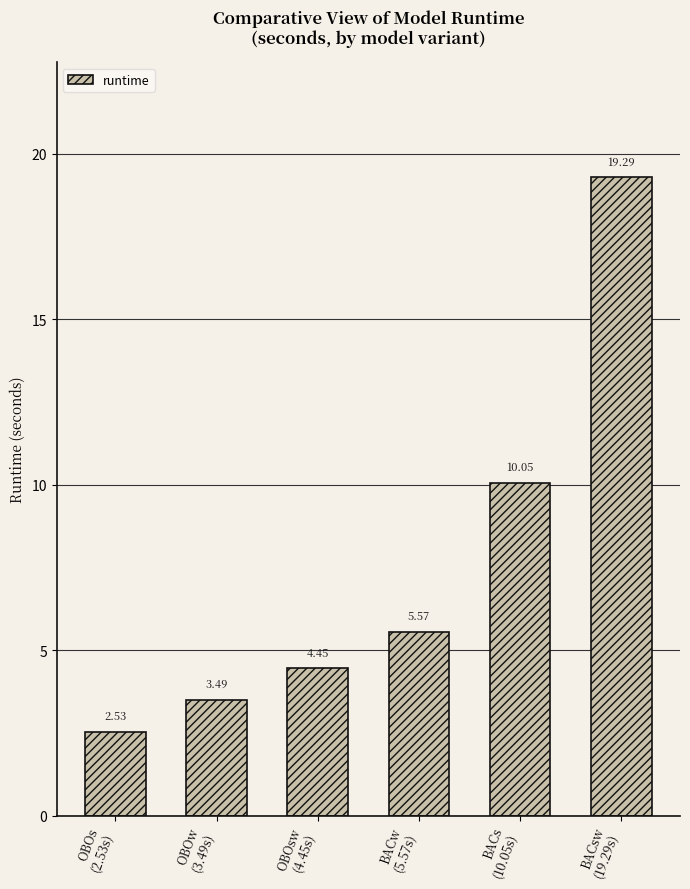

What is the maximum value shown in the chart?

19.3